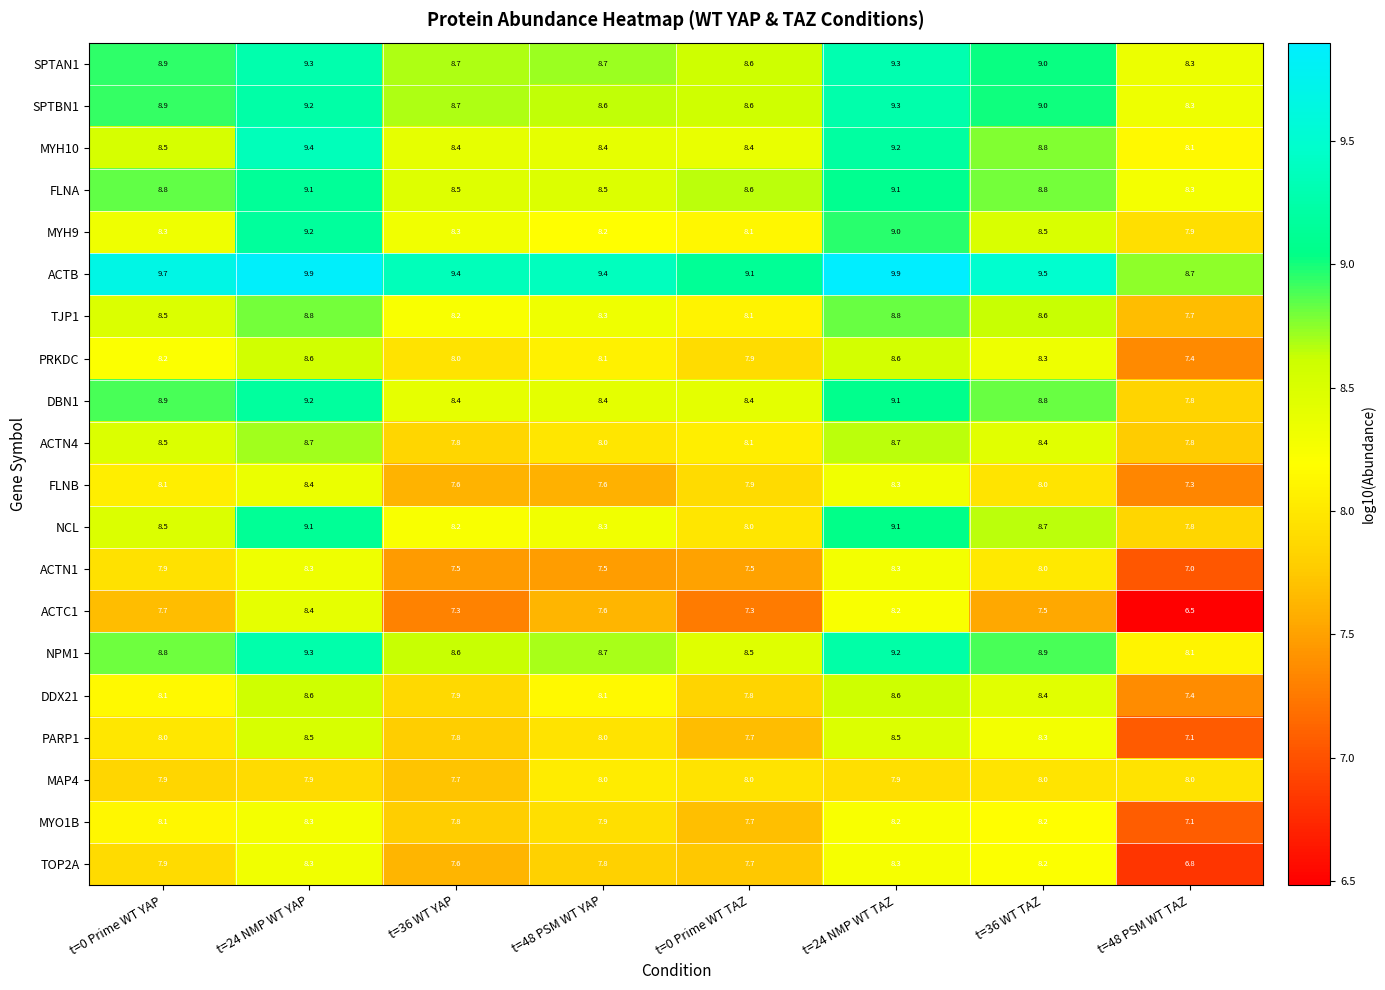

The SPTBN1 series shows 5.4 at t=48 PSM WT YAP. True or false?

False